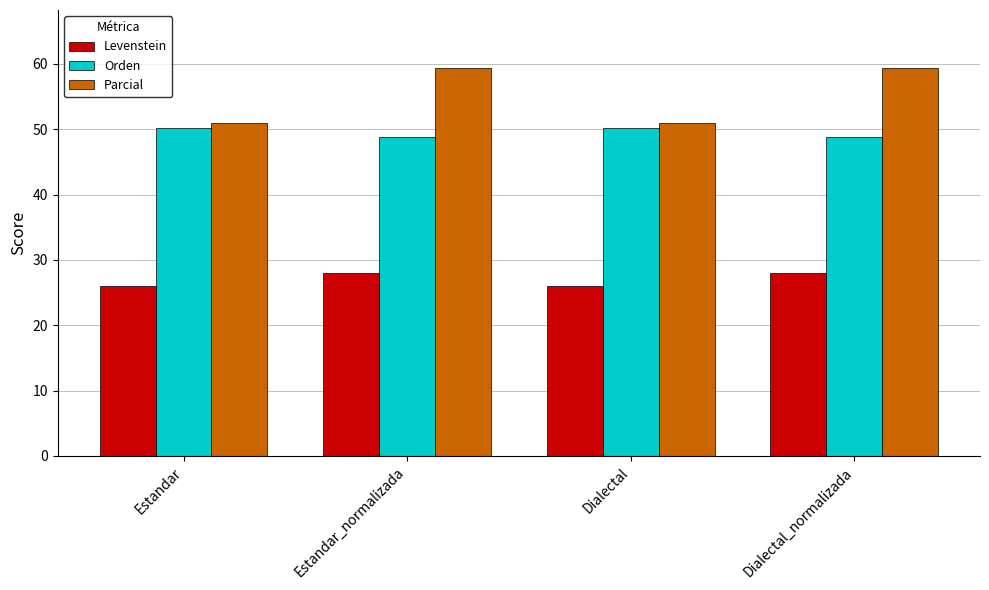

Does the chart contain any negative values?

No